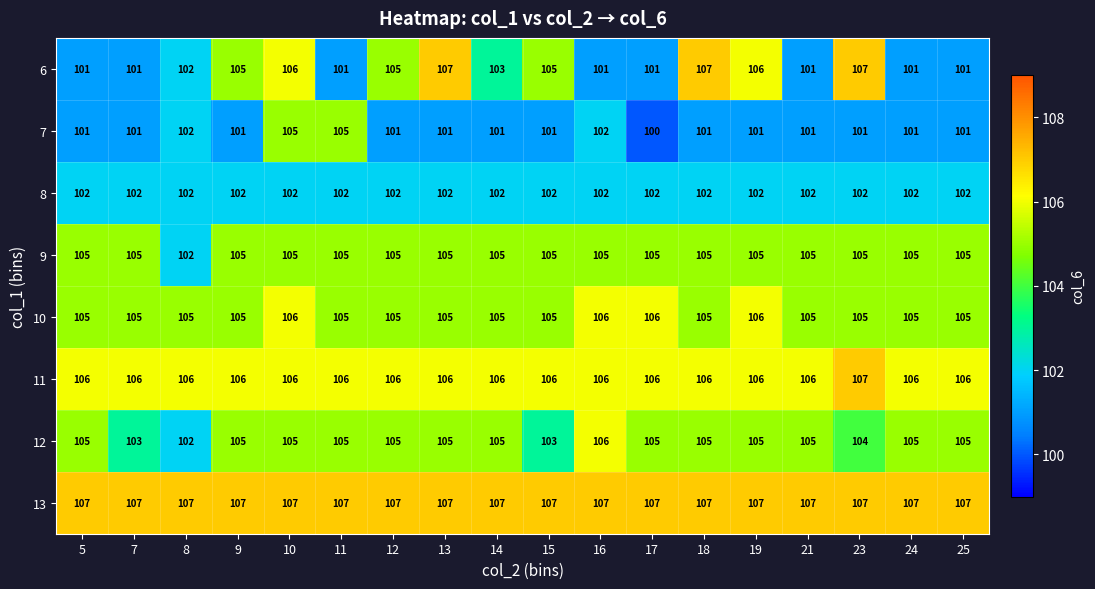

Which series has the widest spread of values?

6